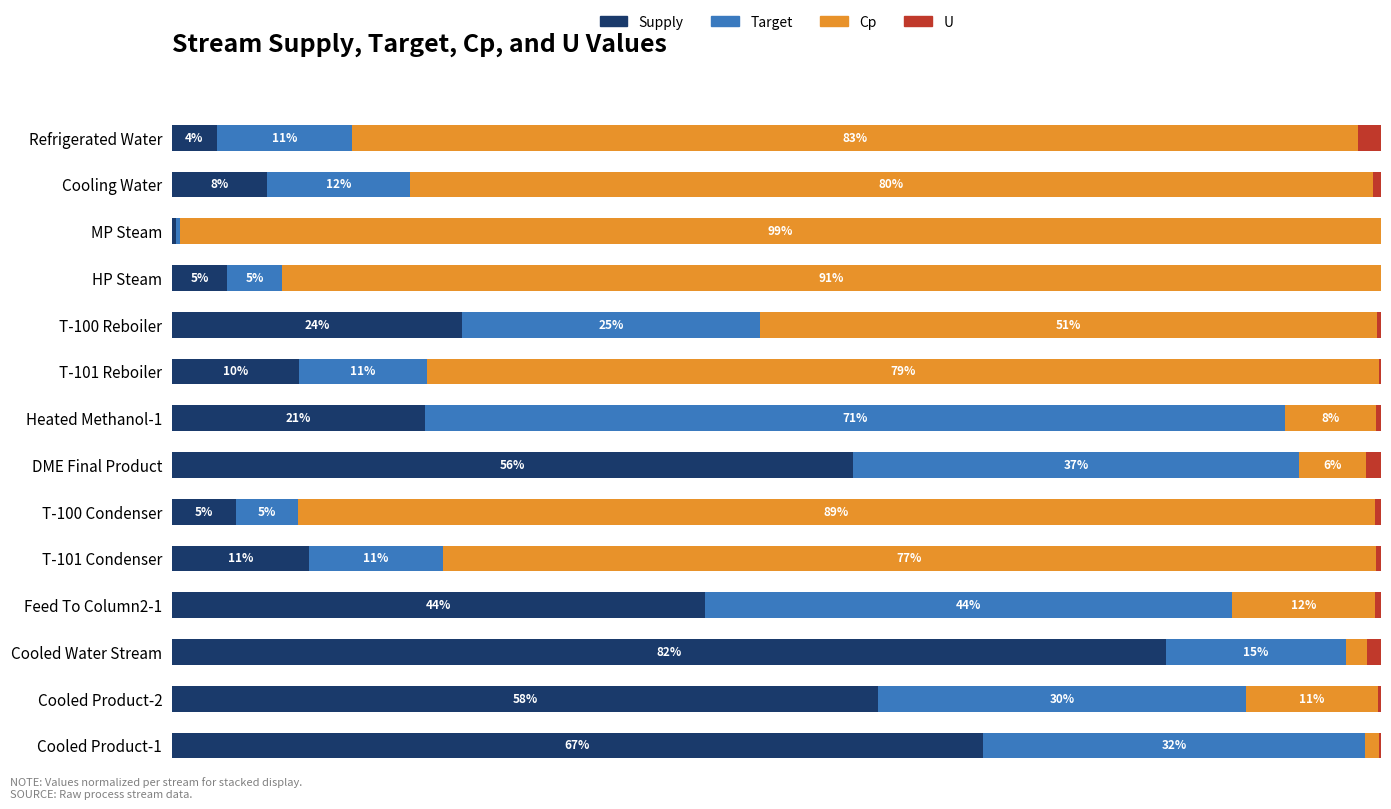

What is the lowest value of the Supply series?

0.3